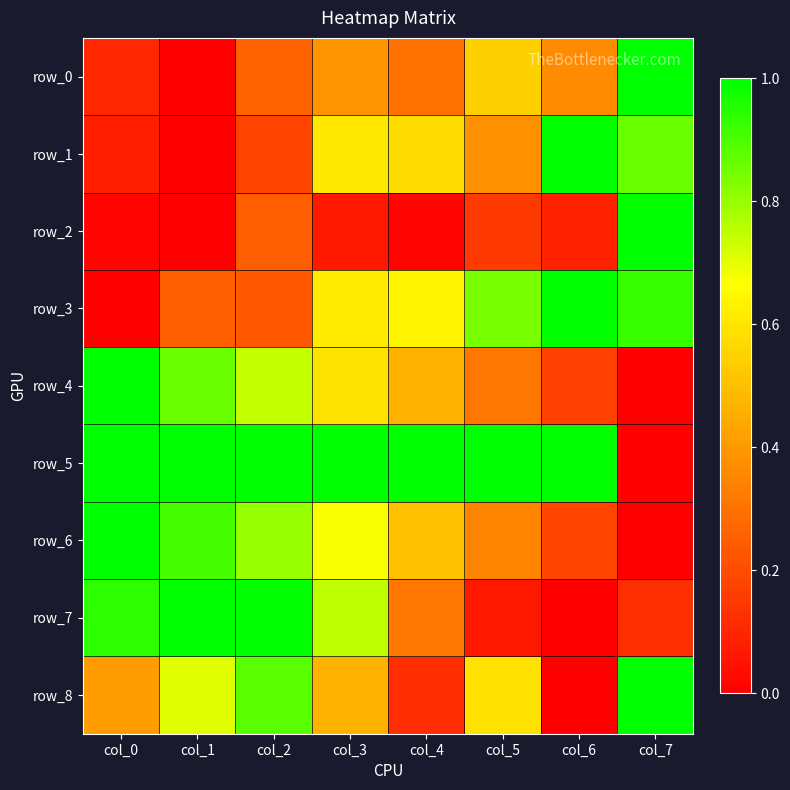

The row_6 series shows 0.7 at col_4. True or false?

False